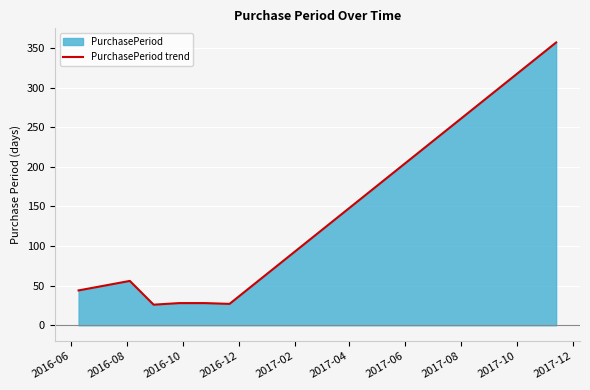

What is the smallest value displayed?

26